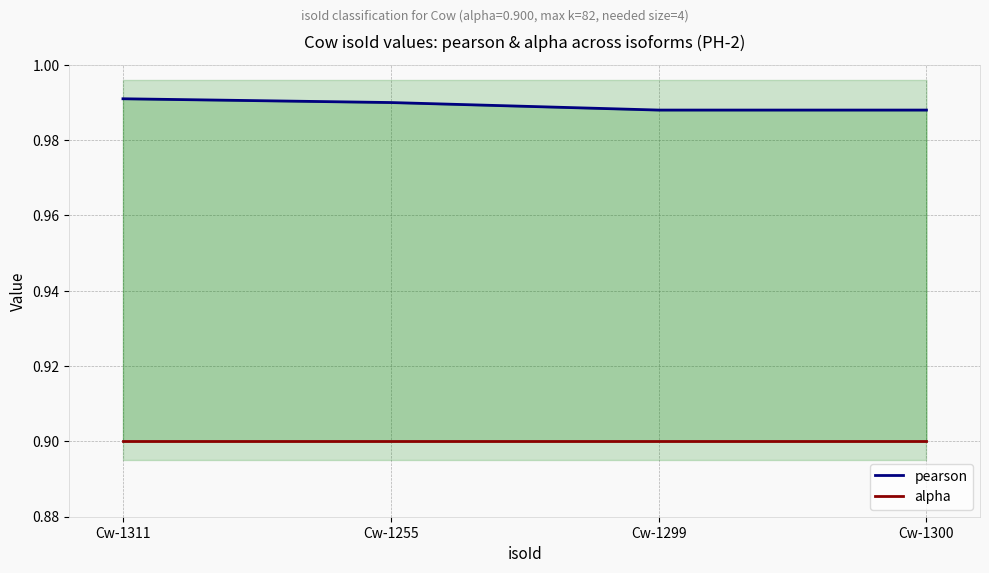

What is the label of the 2nd point from the left?

Cw-1255